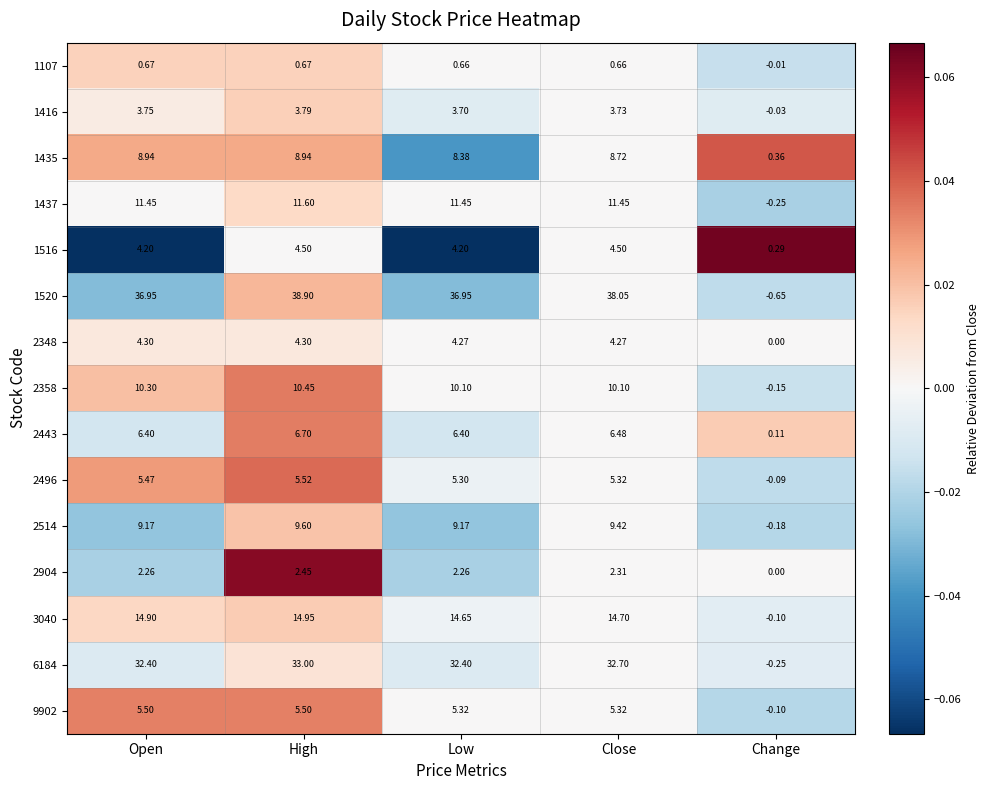

Count the number of data series in this chart.

15